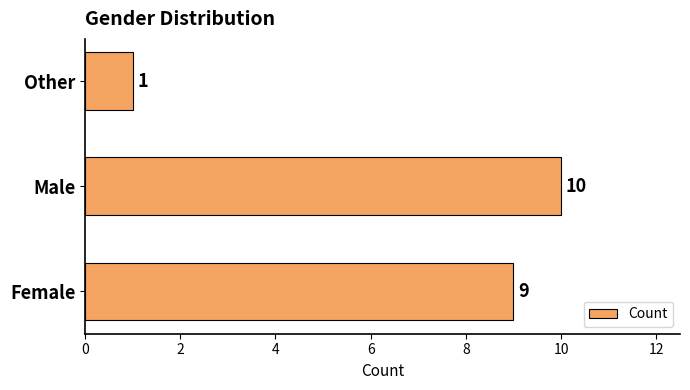

What is the change in value from Male to Other?

-9